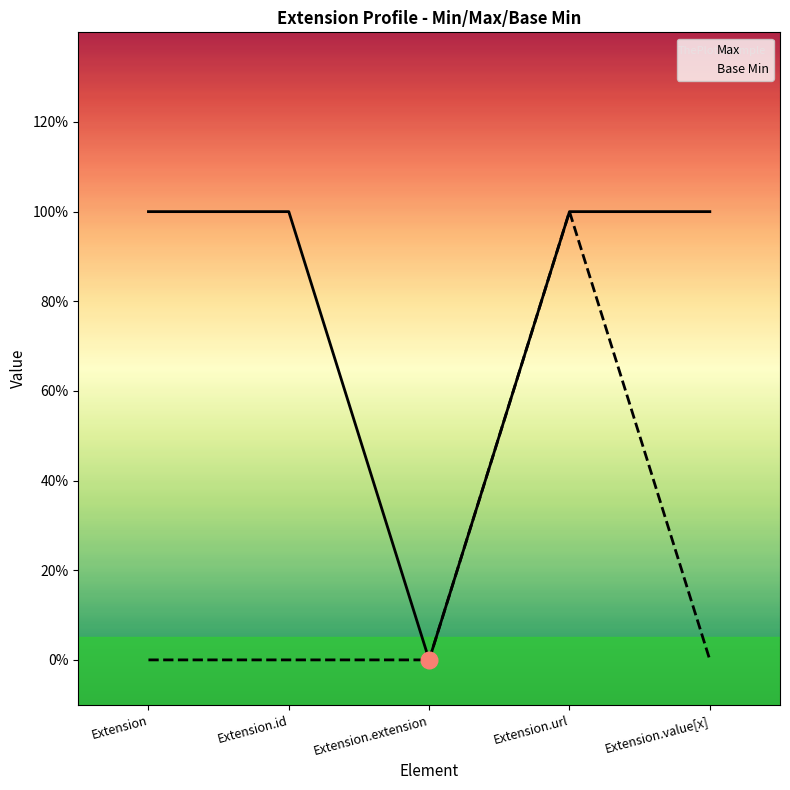

True or false: Base Min and Max intersect in this chart.

False